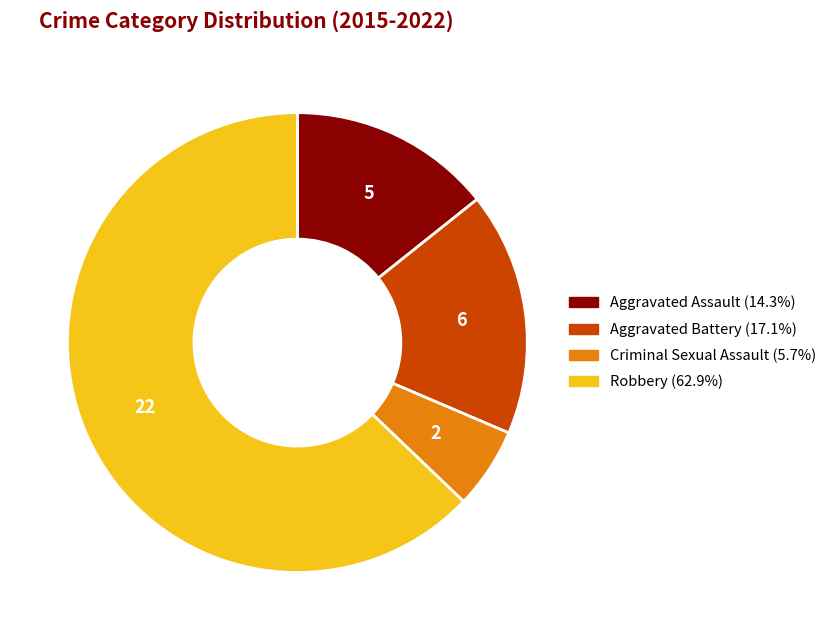

Combined, do Robbery and Aggravated Battery account for over 50%?

Yes